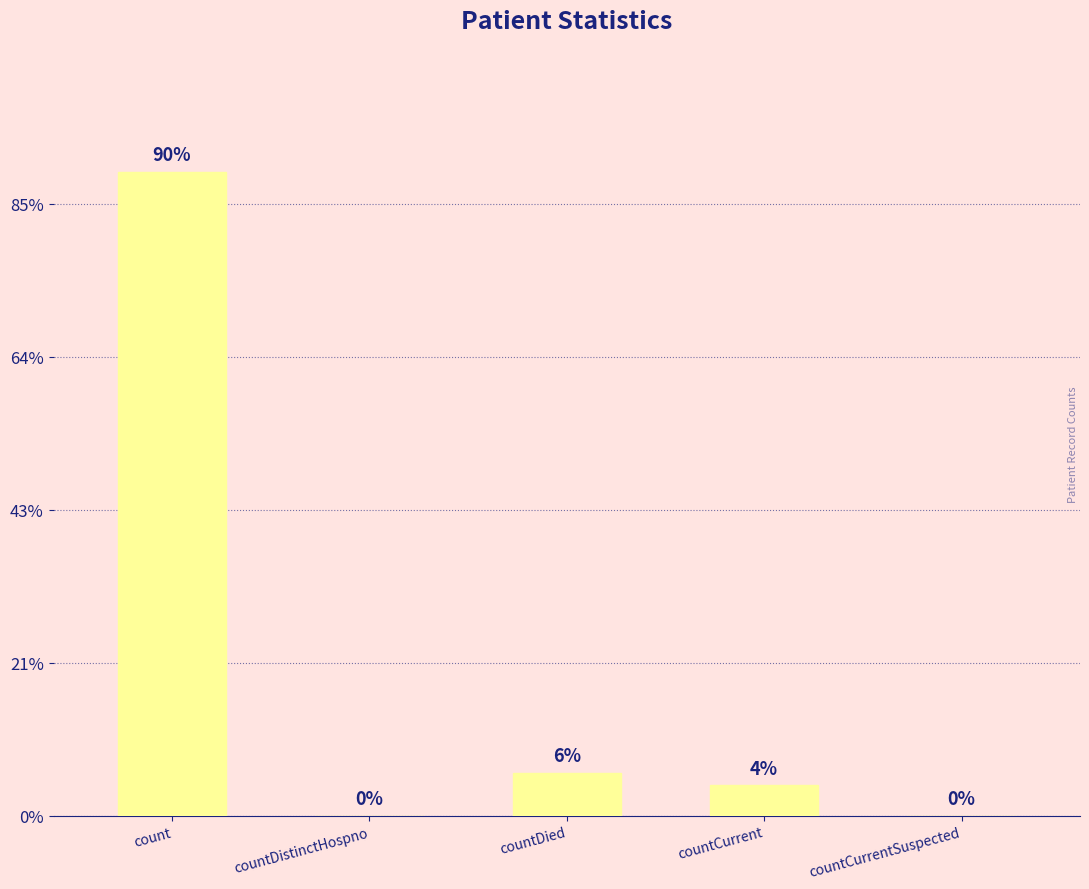

How many values are above zero?

3